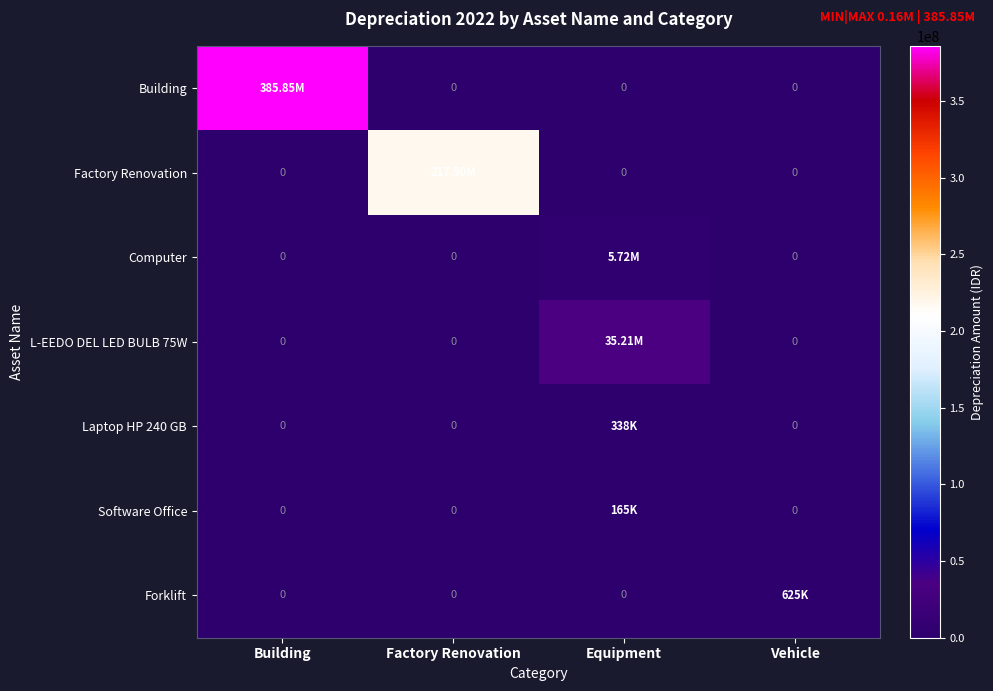

Rank the series at Factory Renovation from lowest to highest value.

Building, Computer, L-EEDO DEL LED BULB 75W, Laptop HP 240 GB, Software Office, Forklift, Factory Renovation